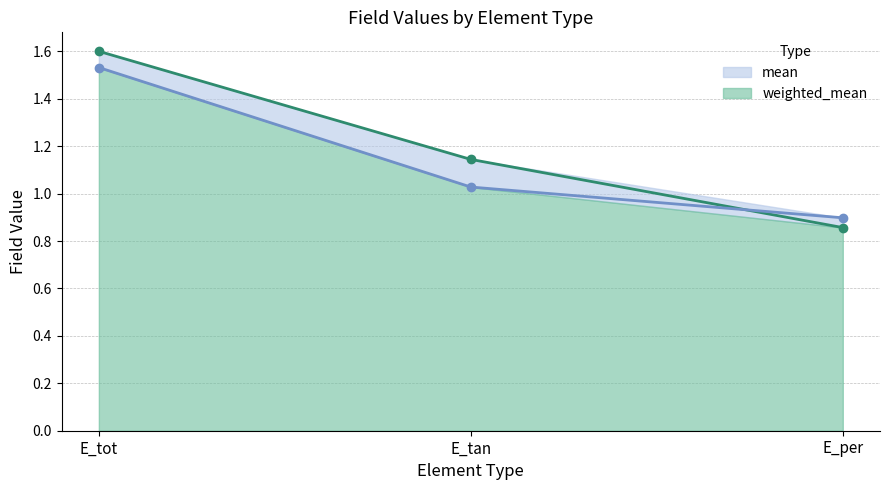

How many values in the weighted_mean series are below 1?

1